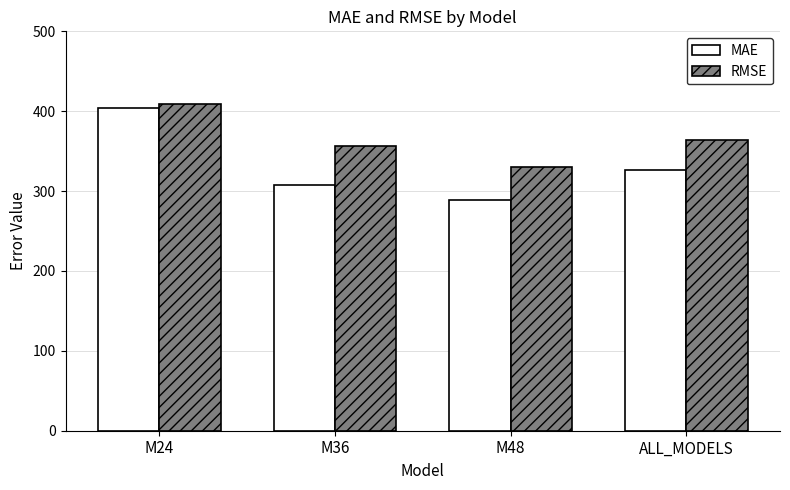

What is the value of the RMSE bar at the 3rd from the left?

330.4